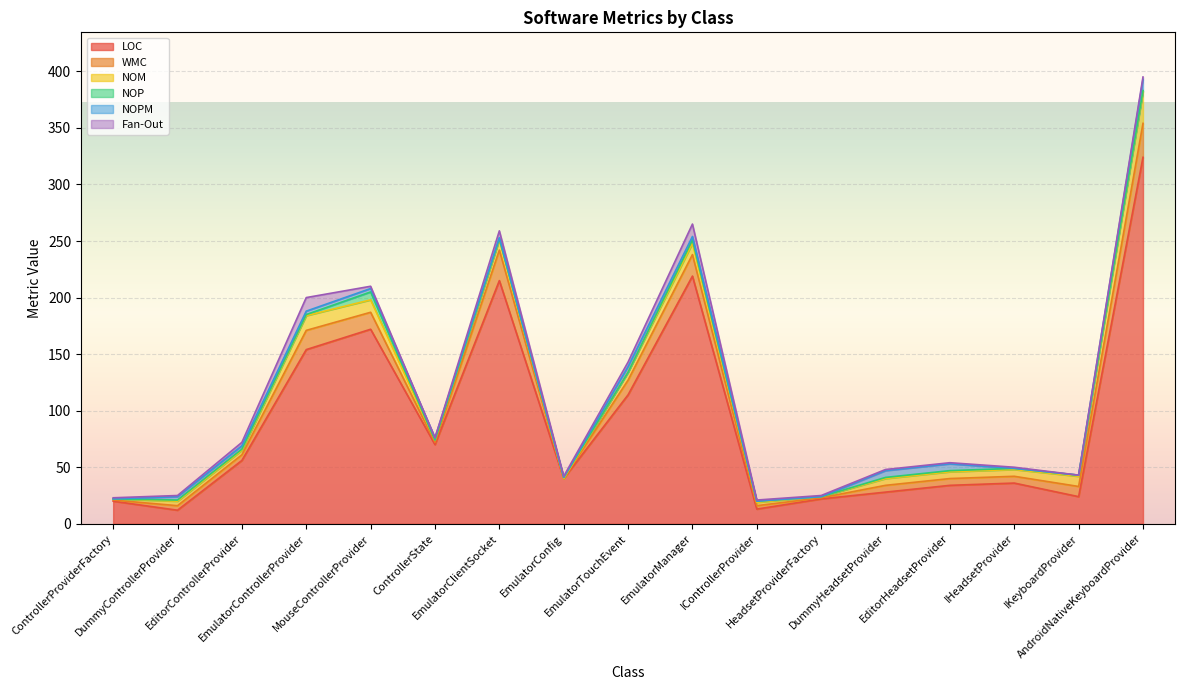

Reading left to right, transcribe all the data shown in this chart.

LOC: 20	12	56	154	172	70	215	40	114	219	13	22	28	34	36	24	324
WMC: 1	4	5	17	15	2	27	0	13	19	3	1	6	6	6	9	30
NOM: 1	4	4	13	11	2	9	0	7	10	3	1	6	6	6	9	28
NOP: 0	1	1	1	7	0	1	1	0	3	1	0	1	1	1	1	1
NOPM: 0	3	3	3	3	2	1	0	5	3	0	0	6	6	0	0	10
Fan-Out: 1	1	3	12	2	0	6	1	4	11	1	1	1	1	1	0	2